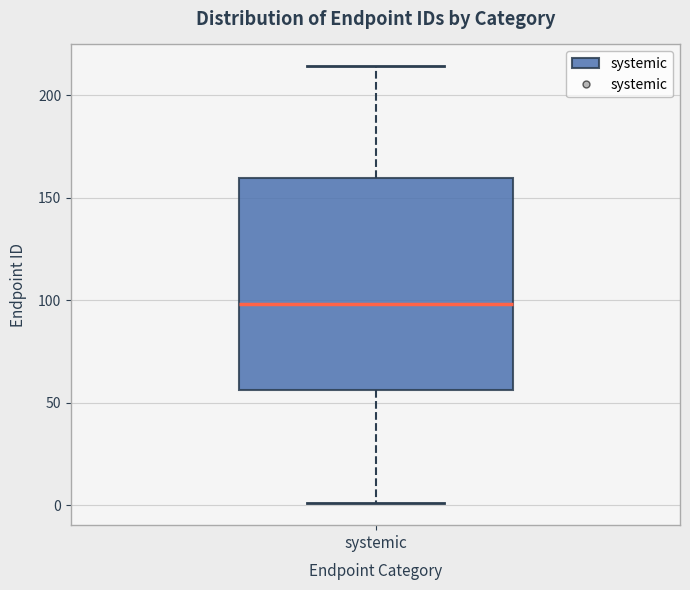

Where does the upper whisker of the box for systemic end on the y-axis? The values are not printed on the chart, so give them approximately, as read against the axis.

215